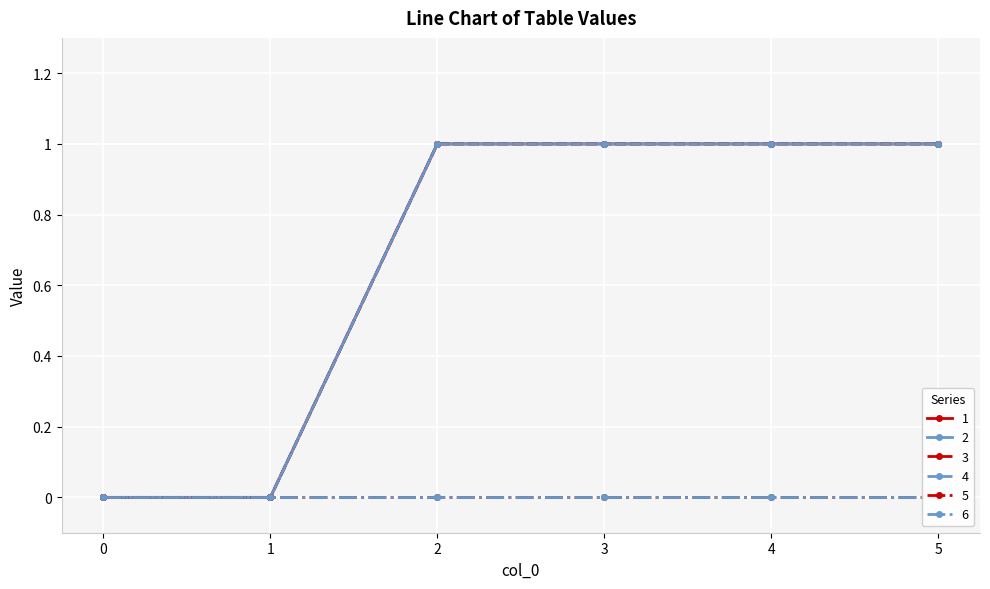

What is the difference between the maximum and second lowest values in the 3 series?

1